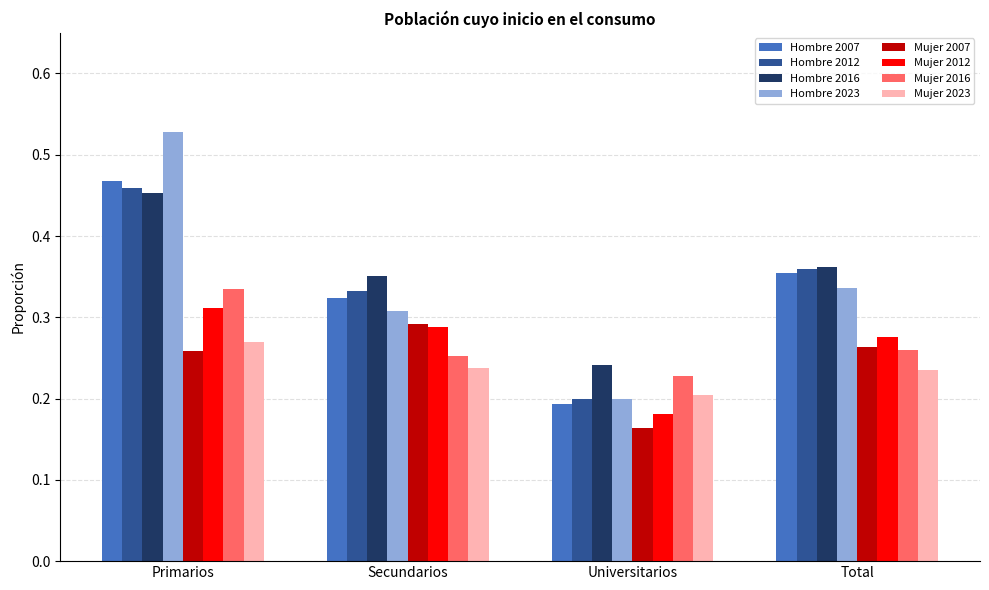

Rank the categories by Hombre 2012 value from lowest to highest.

Universitarios, Secundarios, Total, Primarios